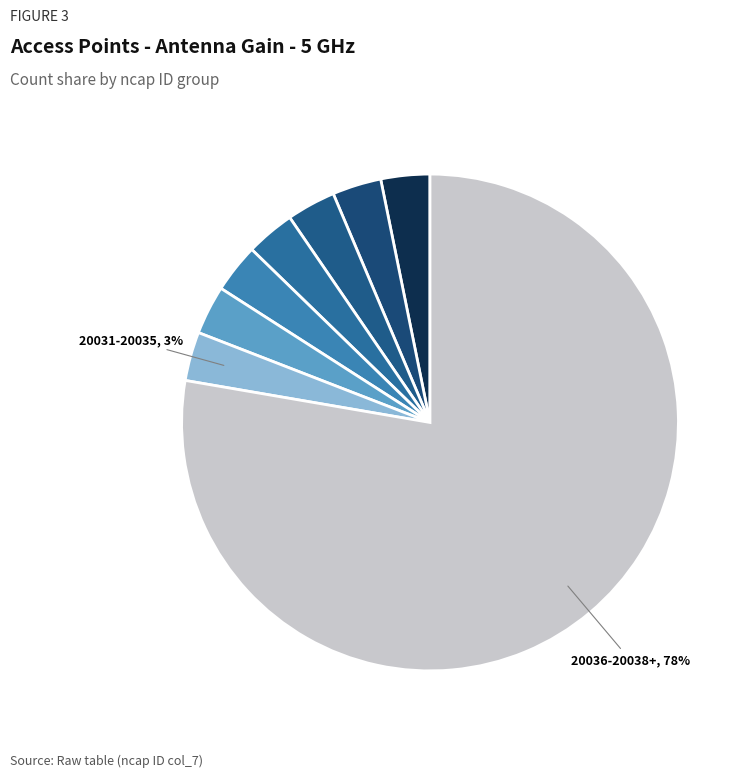

Is there any slice that represents more than half of the pie?

Yes